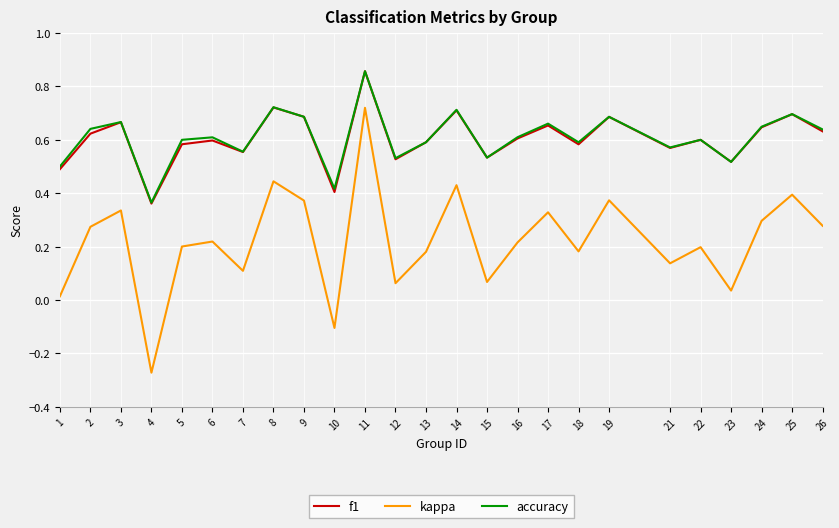

At which category is the sum across all series the highest?

11